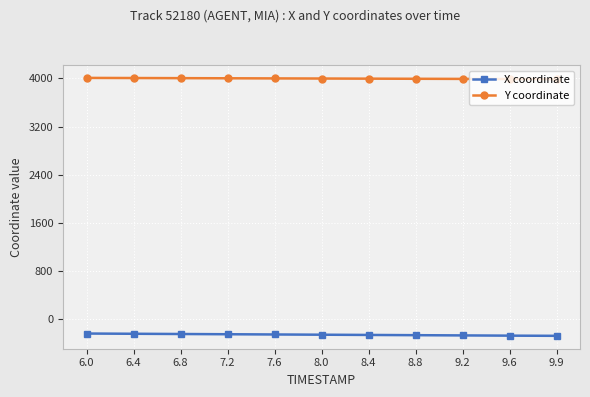

What is the spread (max minus min) of values at 9.9?

4260.1